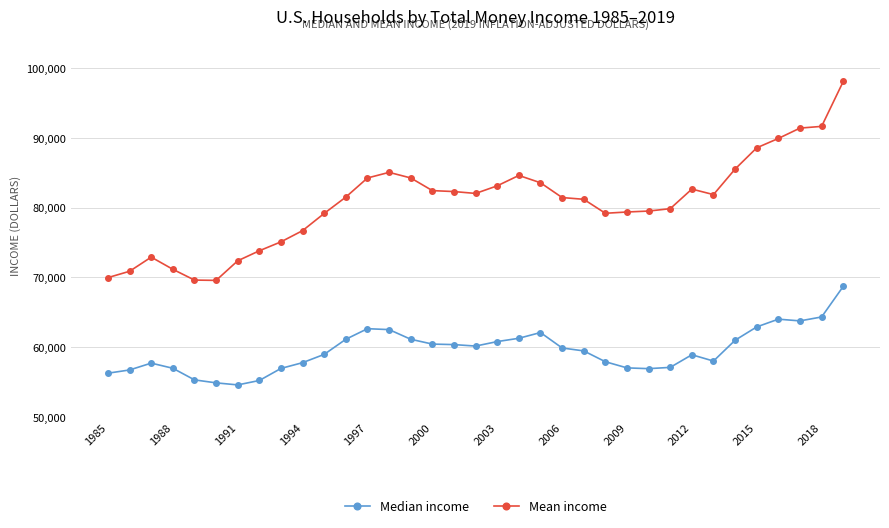

How many values in the Median income series are below 59458?

17